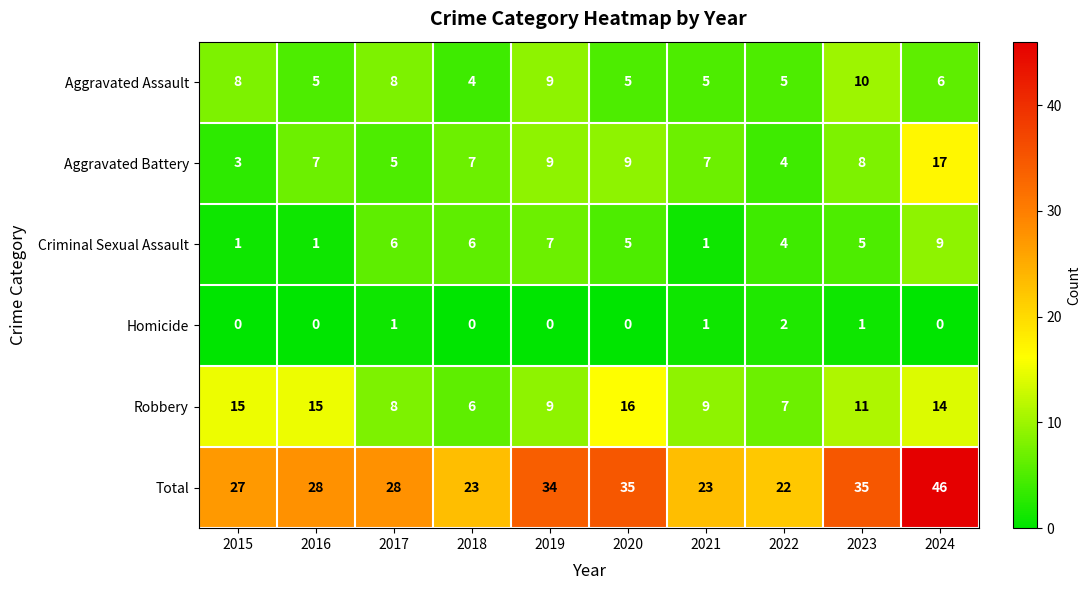

Count the number of categories in the chart.

10